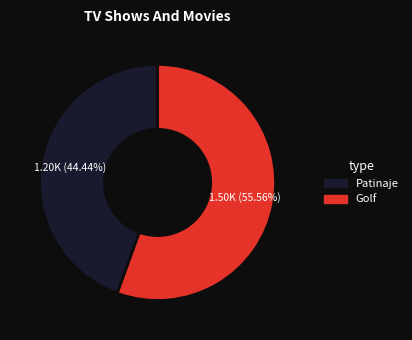

True or false: Patinaje accounts for 34% of the total.

False